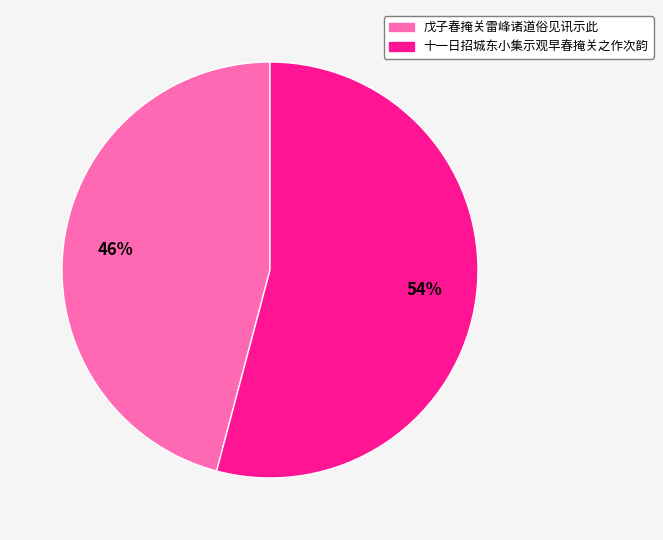

How many segments does this pie chart have?

2